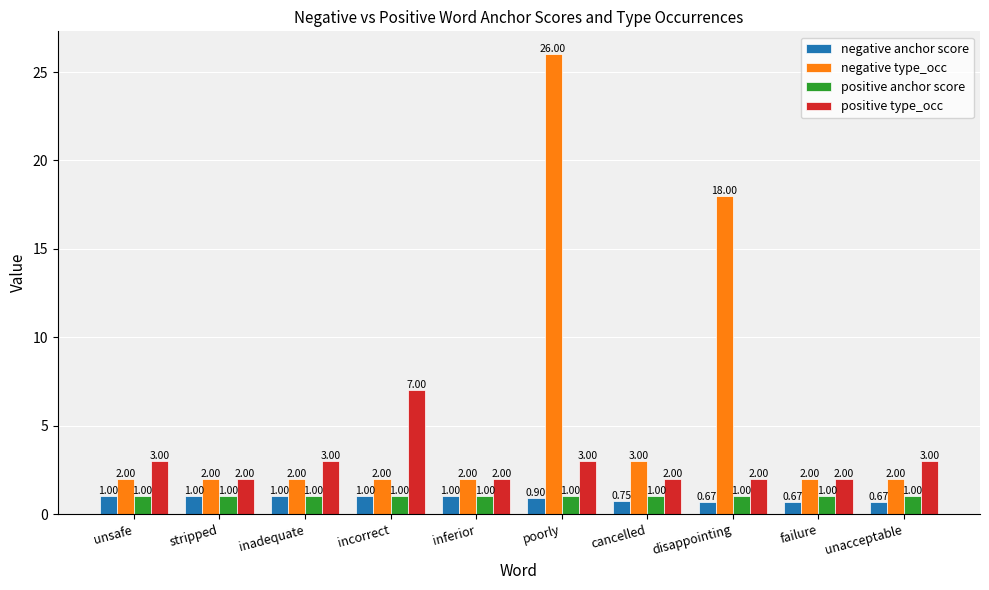

Between incorrect and unacceptable, which series saw the biggest shift?

positive type_occ